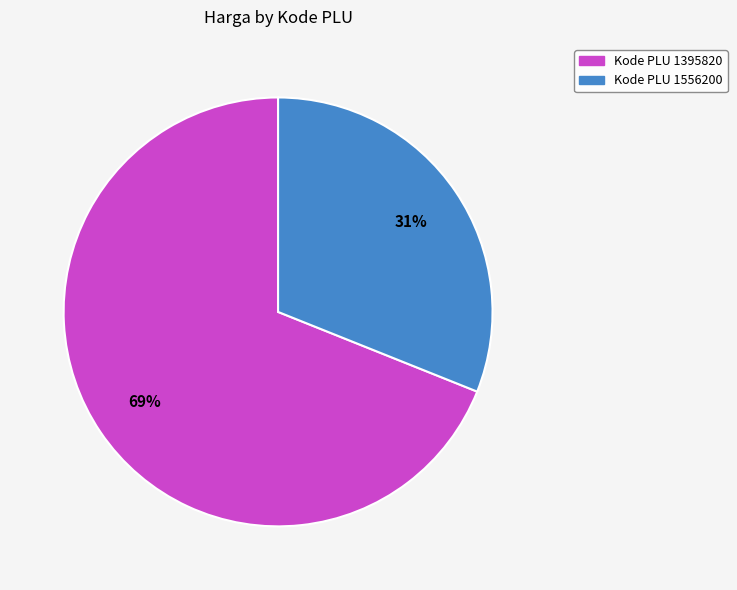

To the nearest percent, what is the average slice percentage?

50%